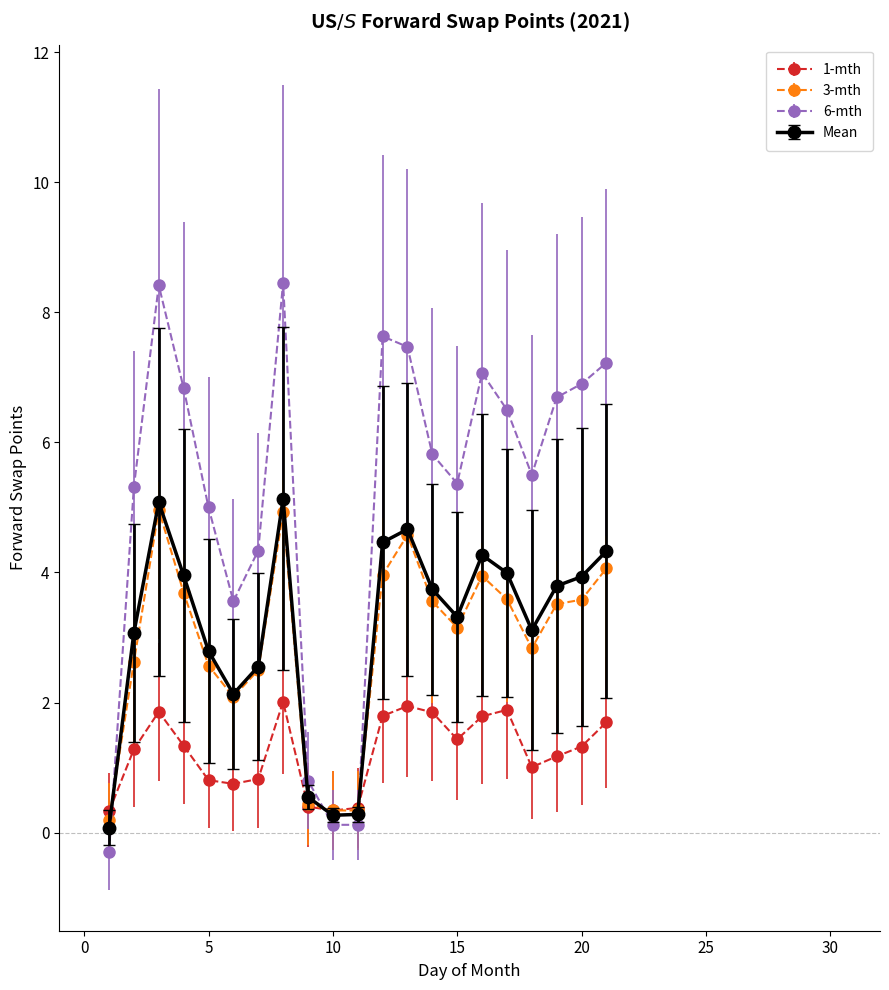

True or false: Mean and 6-mth cross at least once.

True